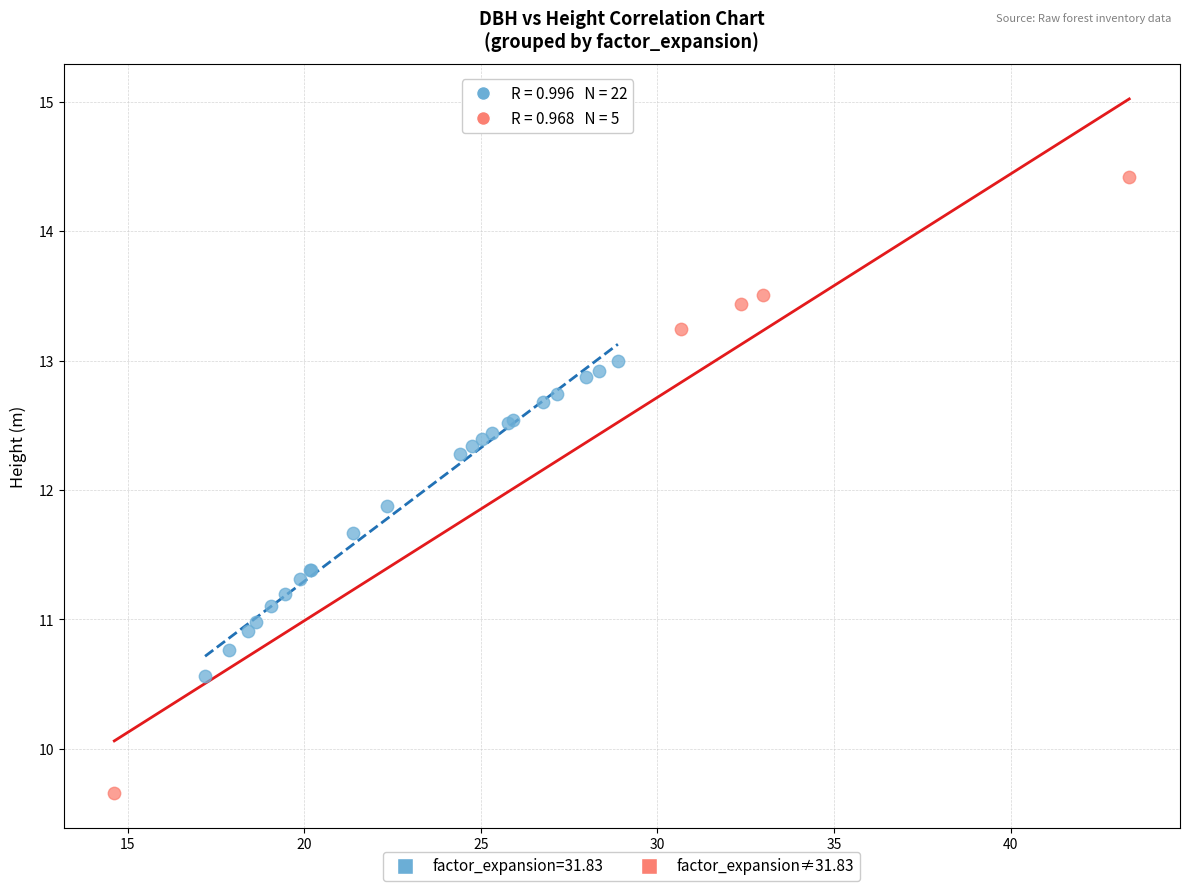

Which series contains the lowest Y value?

factor_expansion≠31.83